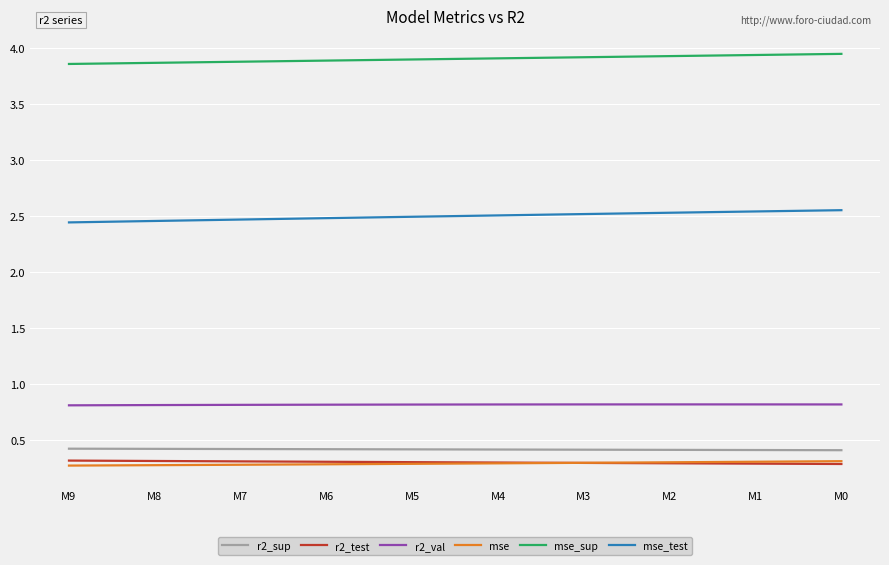

True or false: r2_val and mse_sup cross at least once.

False